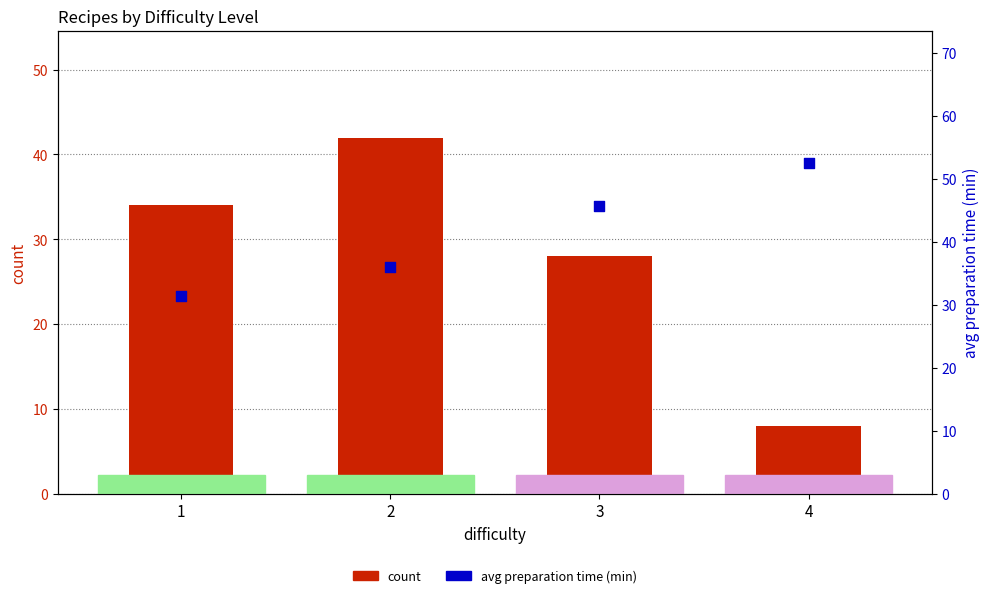

Which series has the widest spread of Y values?

count